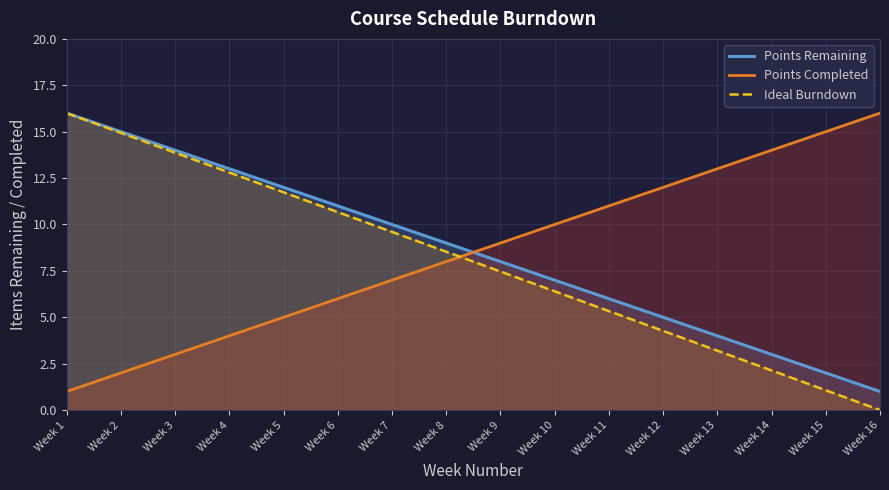

What is the approximate value of Points Completed at Week 3?

3.0